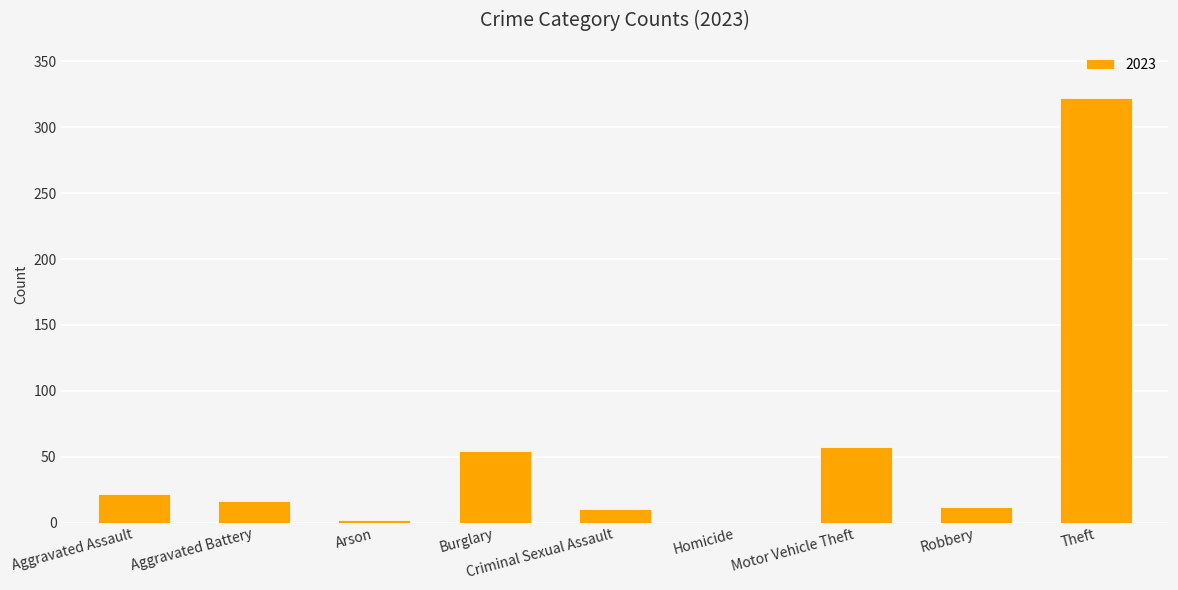

The value at Aggravated Assault is 34. True or false?

False